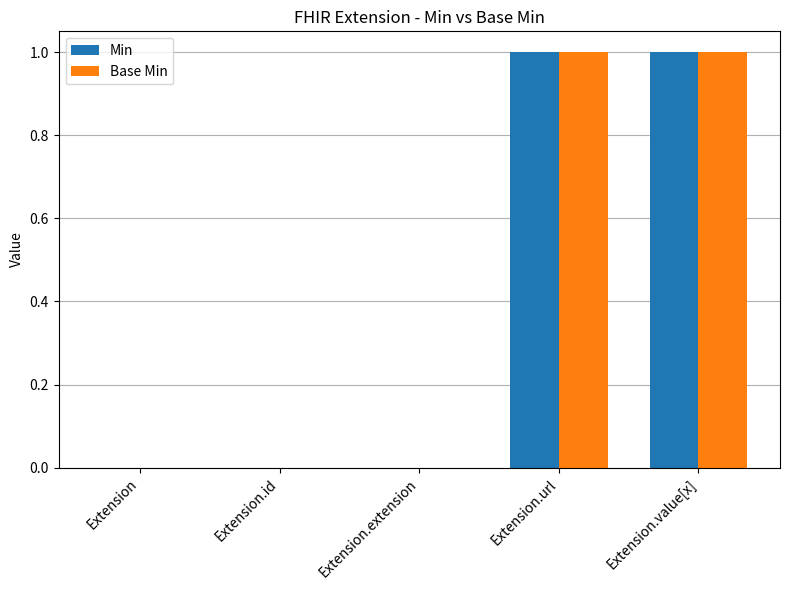

Is it true that Base Min equals 0 at Extension.id?

True